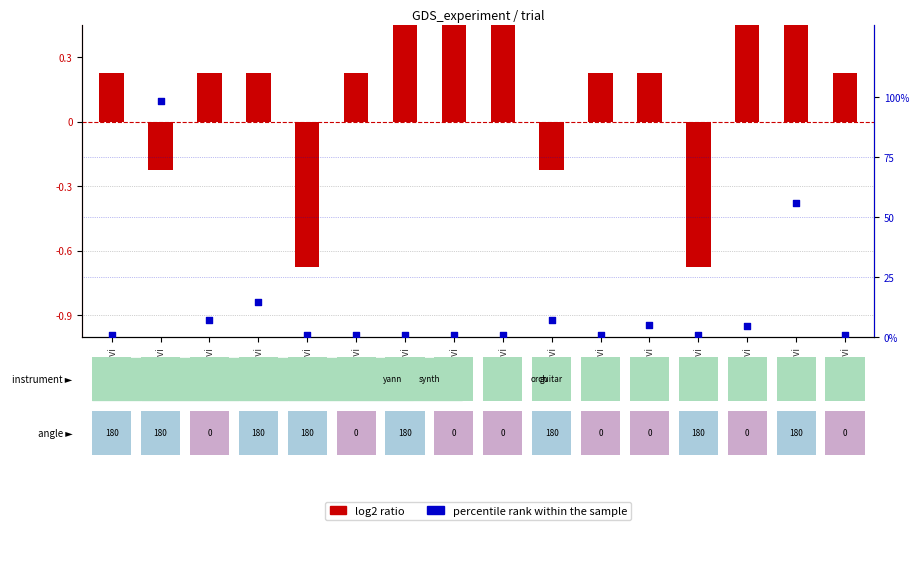

At how many categories does at least one series exceed 65?

1